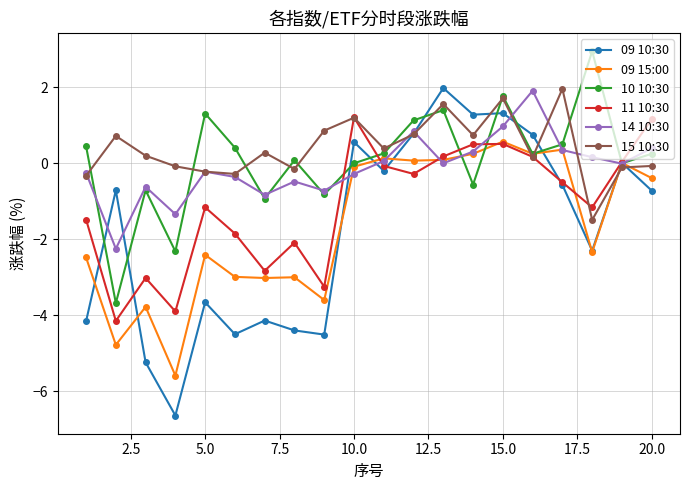

Which series has the largest range (max minus min)?

09 10:30